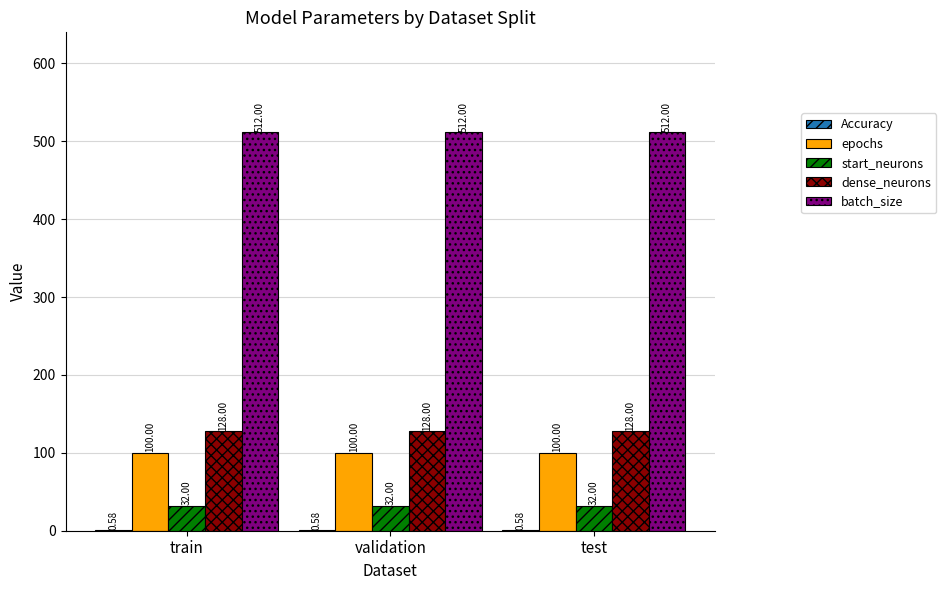

Which series has the largest total across all categories?

batch_size